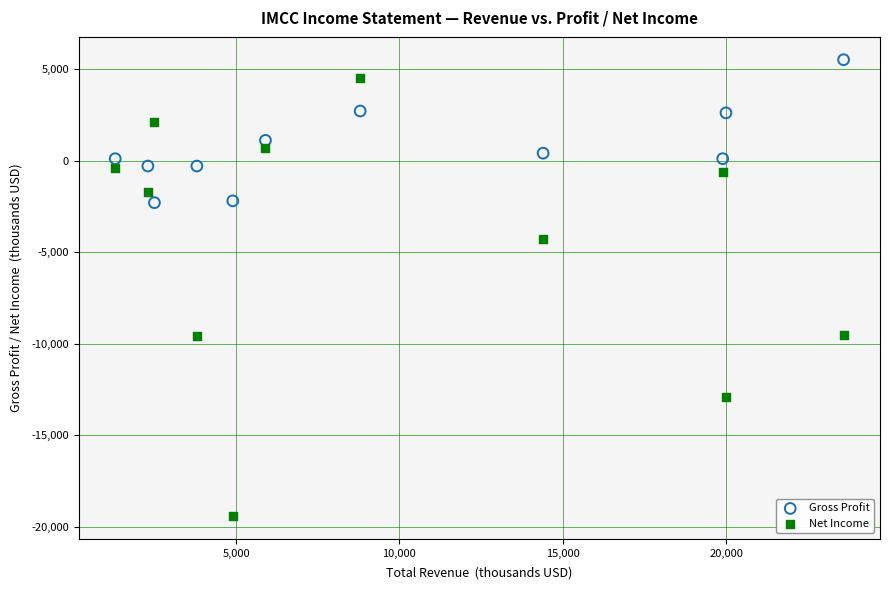

What are all the series names shown in the legend?

Gross Profit, Net Income